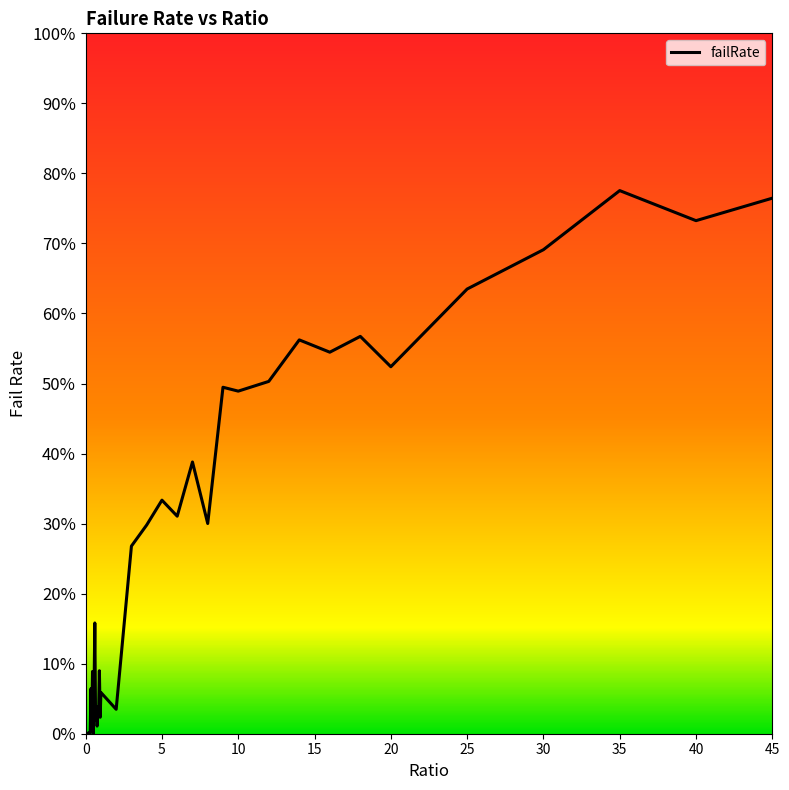

Reading right to left, extract all data points from this chart.

45=0.8	40=0.7	35=0.8	30=0.7	25=0.6	20=0.5	18=0.6	16=0.5	14=0.6	12=0.5	10=0.5	9=0.5	8=0.3	7=0.4	6=0.3	5=0.3	4=0.3	3=0.3	2=0.0	1=0.1	0.95=0.0	0.9=0.1	0.85=0.0	0.8=0.0	0.75=0.0	0.7=0.0	0.65=0.0	0.6=0.2	0.55=0.1	0.5=0.0	0.45=0.1	0.4=0.0	0.35=0.1	0.3=0.0	0.25=0.0	0.2=0.0	0.15=0.0	0.1=0.0	0.05=0.0	0=0.0